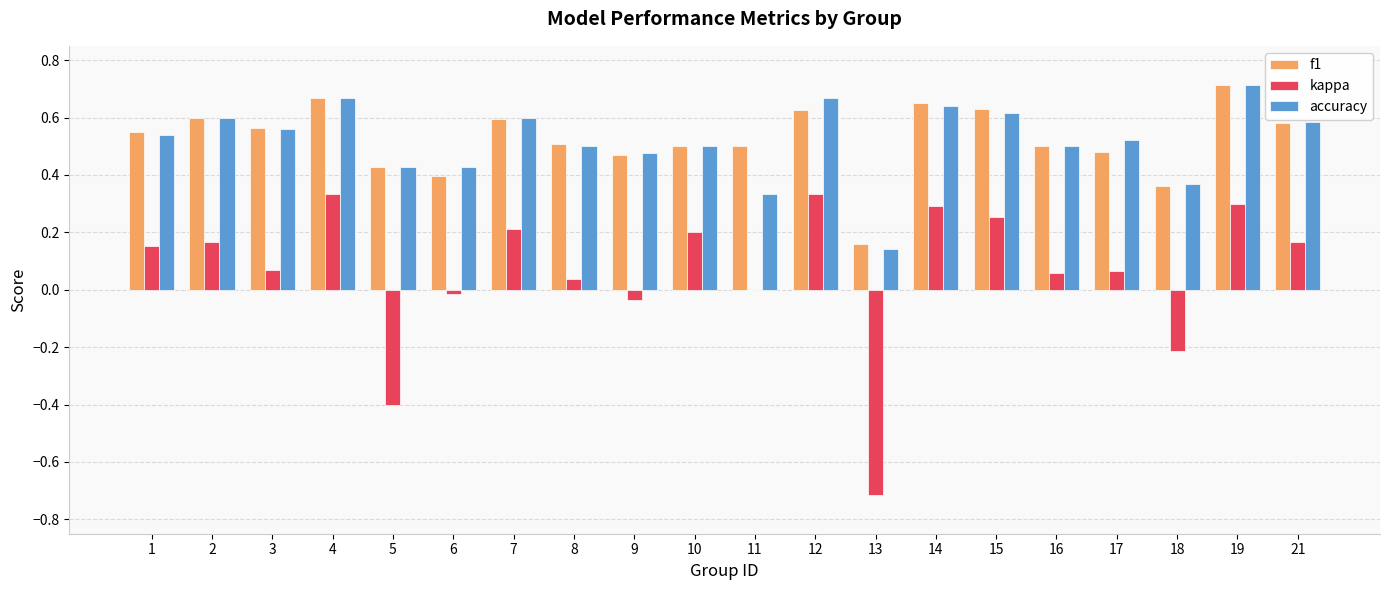

Which category has the highest value in the f1 series?

19